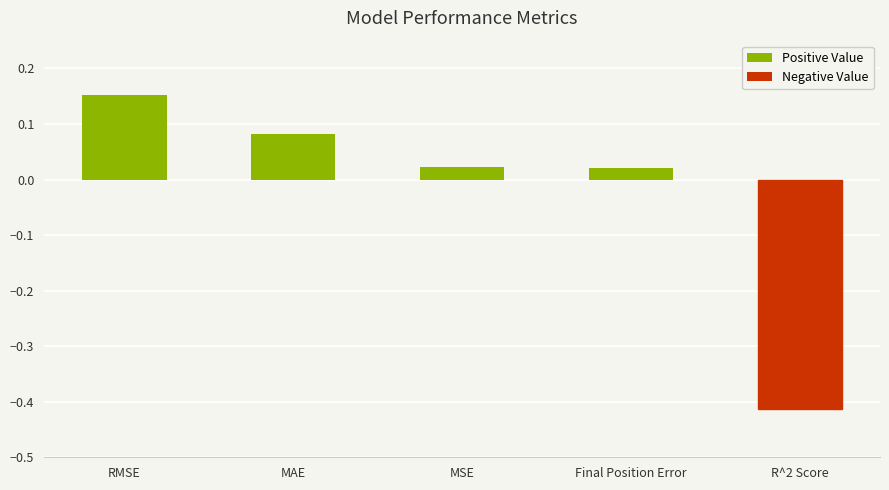

At which label does the data first exceed 0?

RMSE